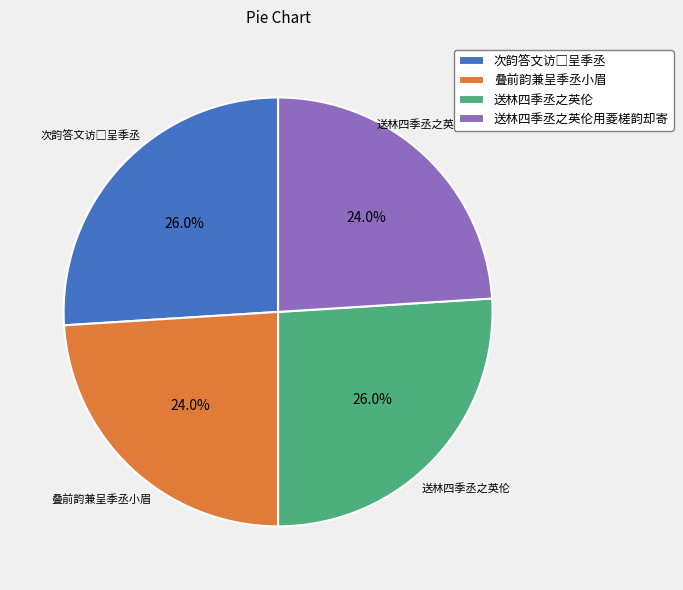

Does 叠前韵兼呈季丞小眉 represent more than half of the total?

No